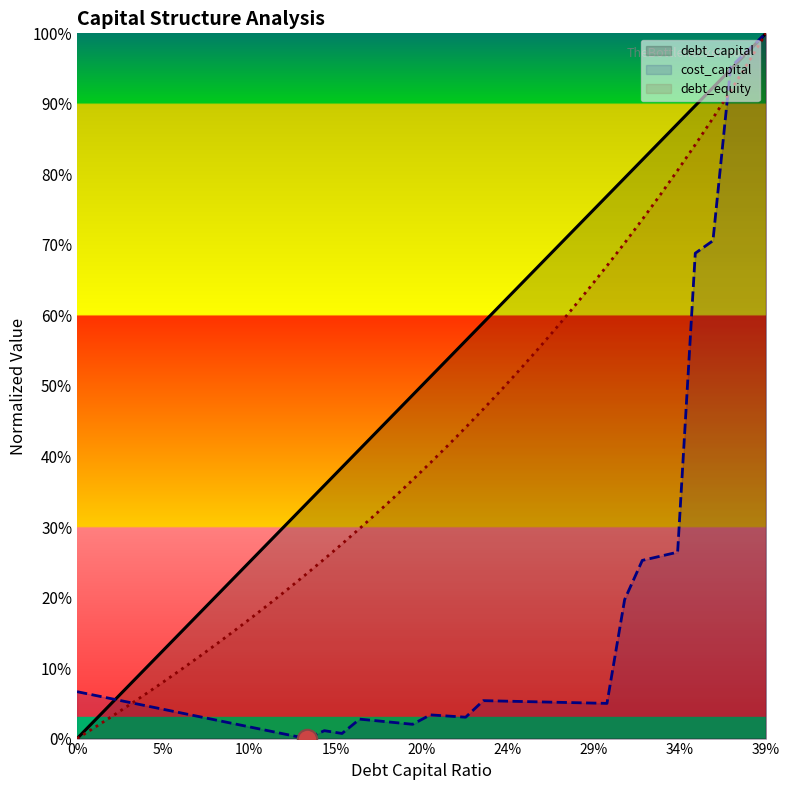

What are all the series names shown in the legend?

debt_capital, cost_capital, debt_equity